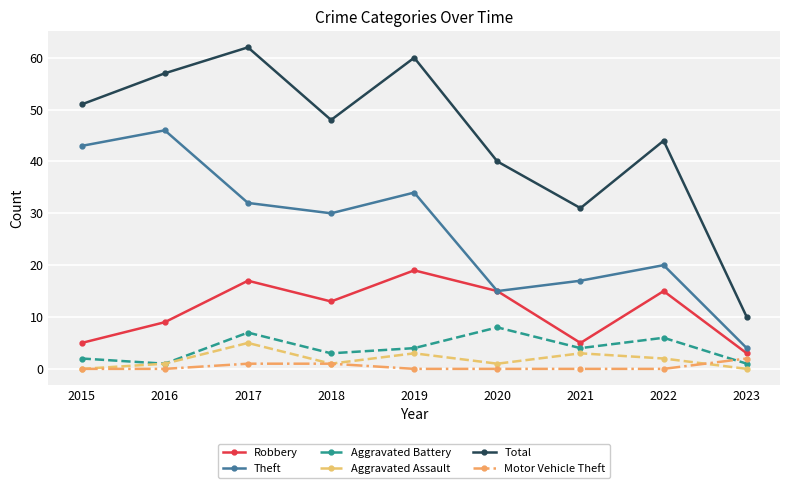

True or false: Theft and Motor Vehicle Theft intersect in this chart.

False